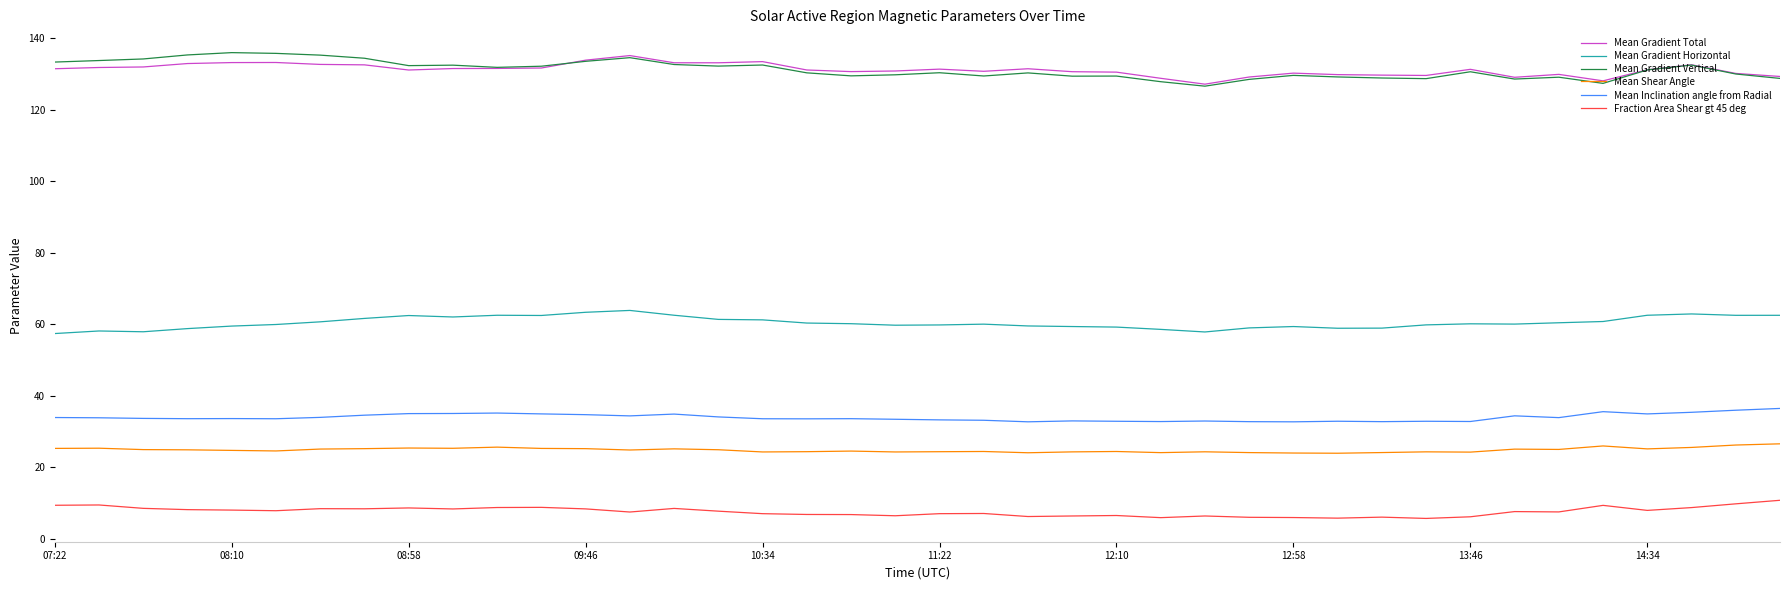

What is the maximum value shown in the chart?

136.0